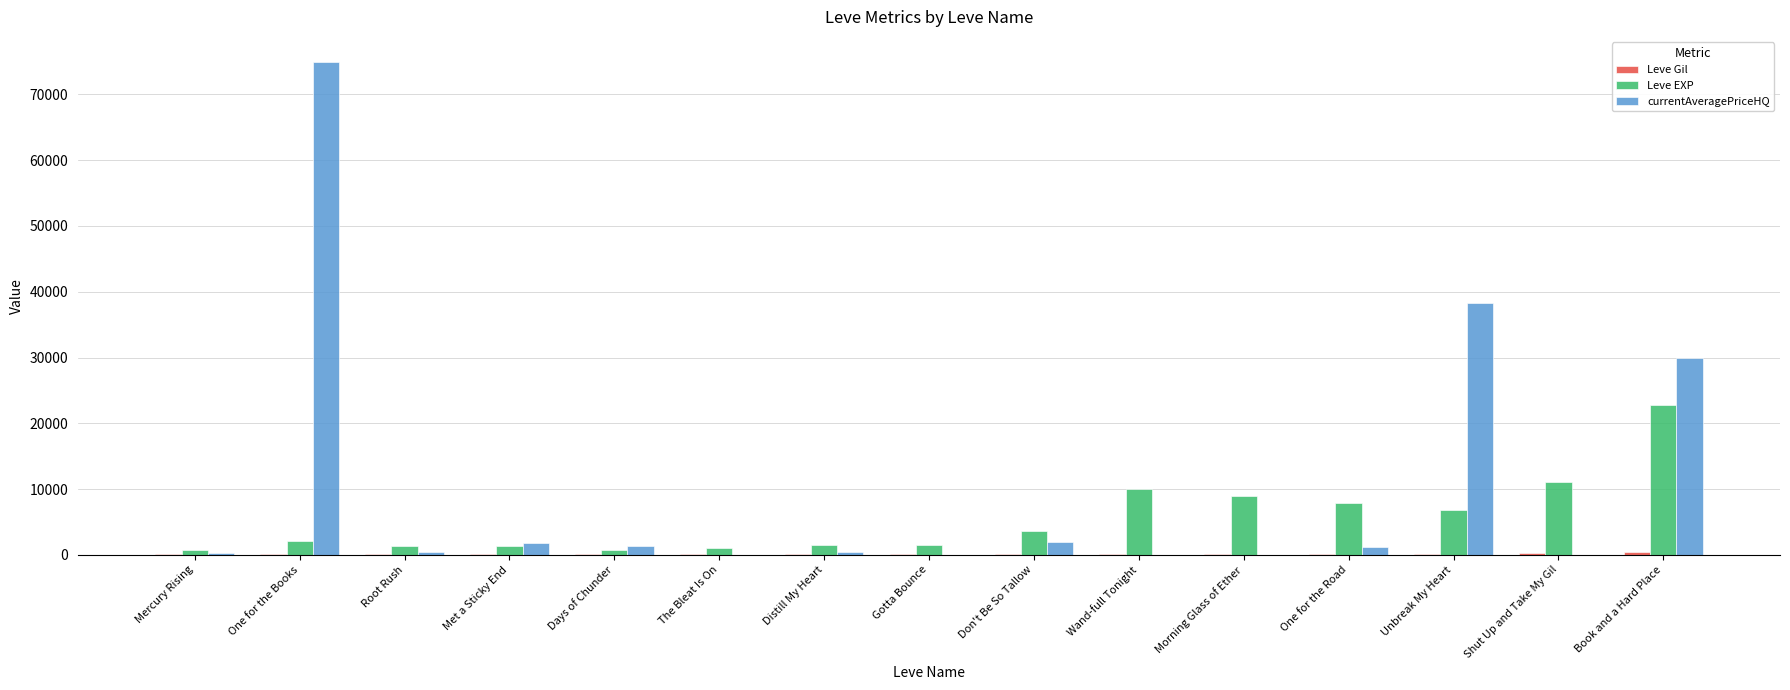

At which category does the chart reach its peak across all series?

One for the Books